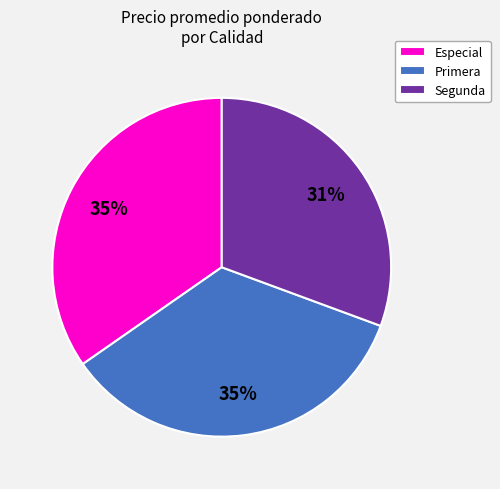

How many segments does this pie chart have?

3